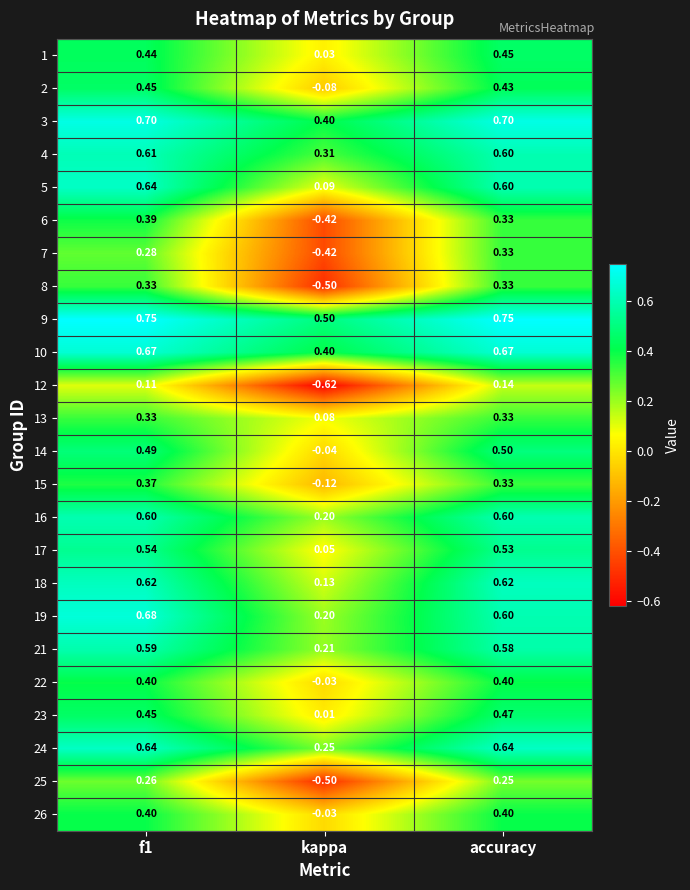

Which series has the largest total across all categories?

9